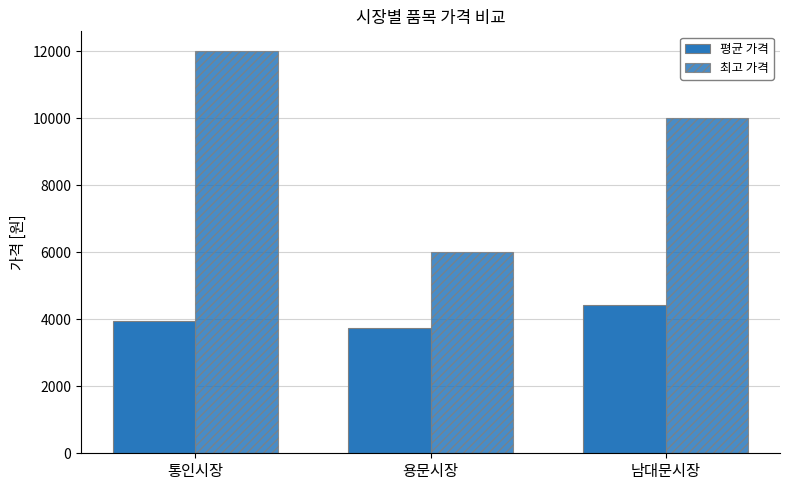

Count the number of categories in the chart.

3